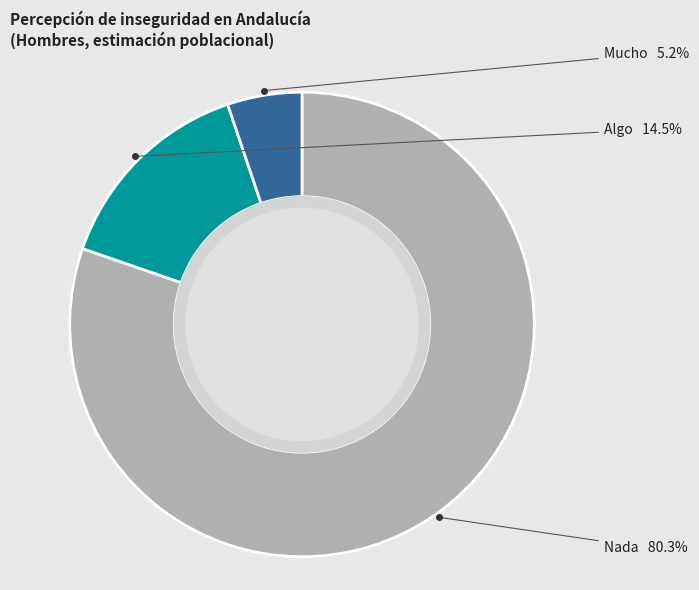

To the nearest percent, what is the difference between the largest and smallest slice percentages?

75%